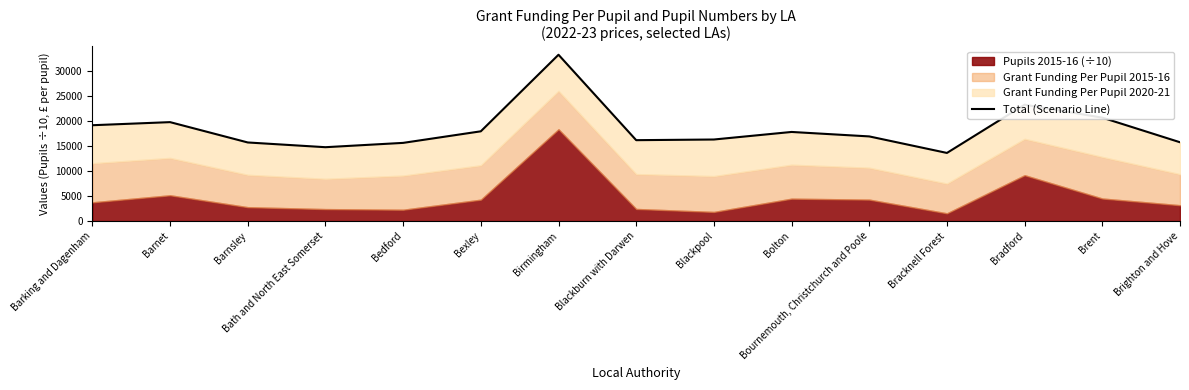

Approximately how many times larger is the value at Barnsley compared to Birmingham?

0.5